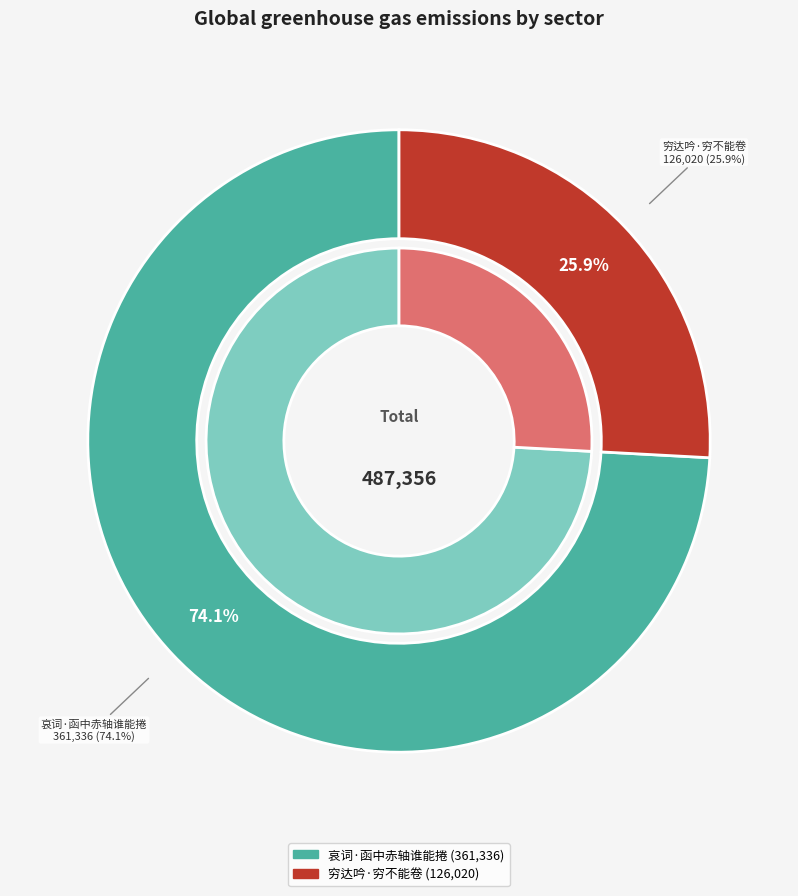

What percentage do 哀词·函中赤轴谁能捲 and 穷达吟·穷不能卷 together represent?

100.0%